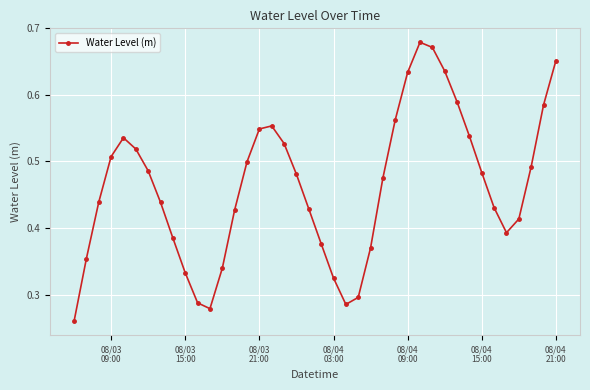

What is the sum of all values?

18.5